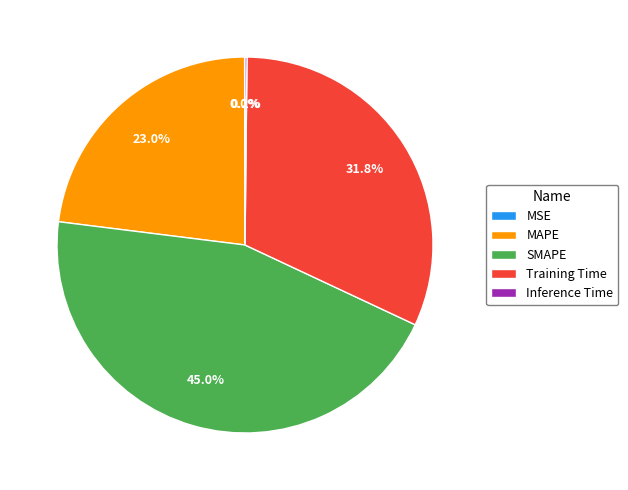

Approximately how many times larger is the value at MAPE compared to SMAPE?

0.5